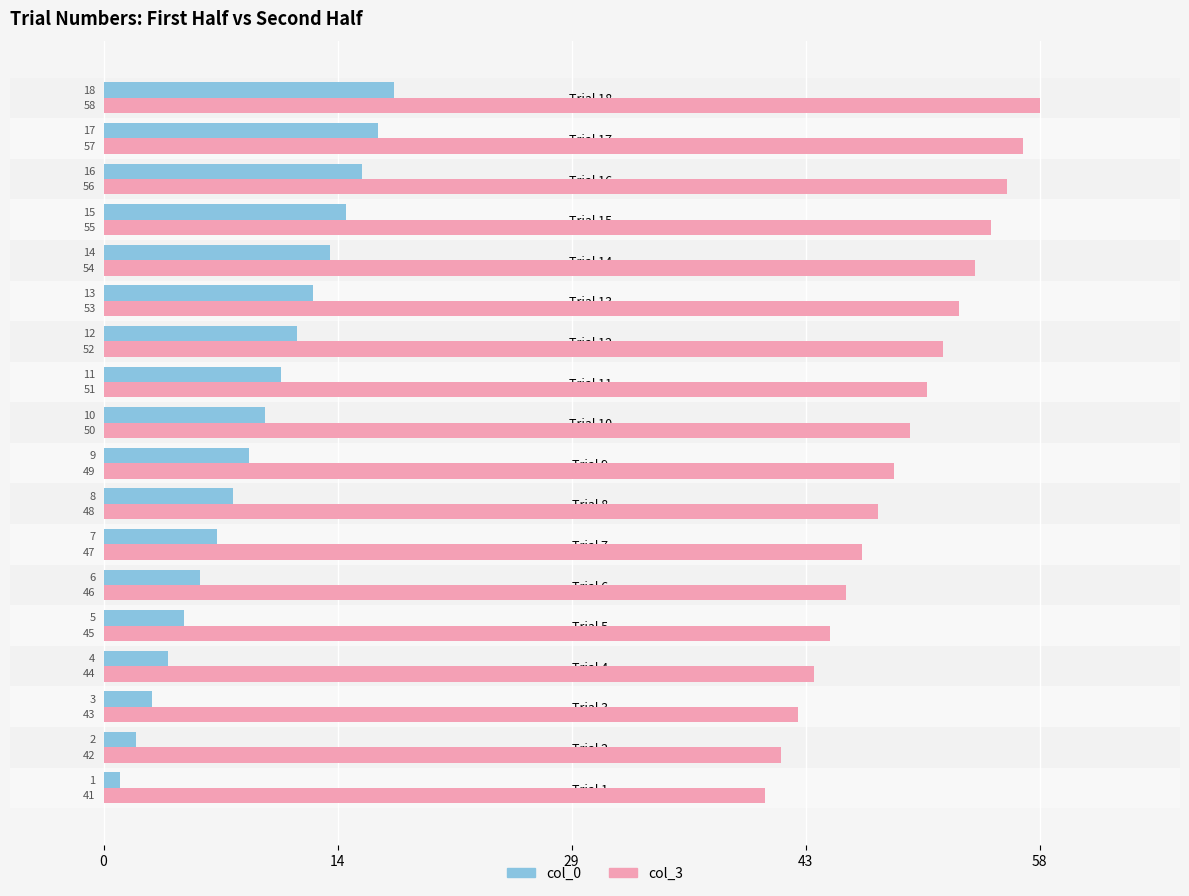

Which label corresponds to the smallest value in the chart?

Trial 1